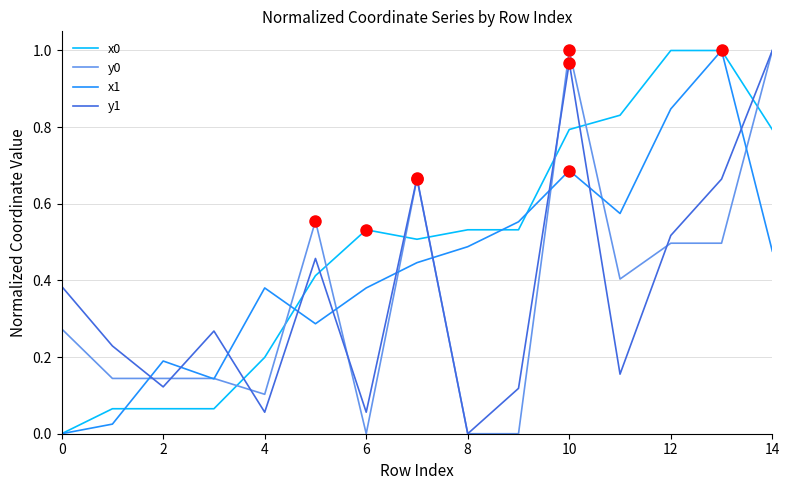

Which series has the largest range (max minus min)?

x0